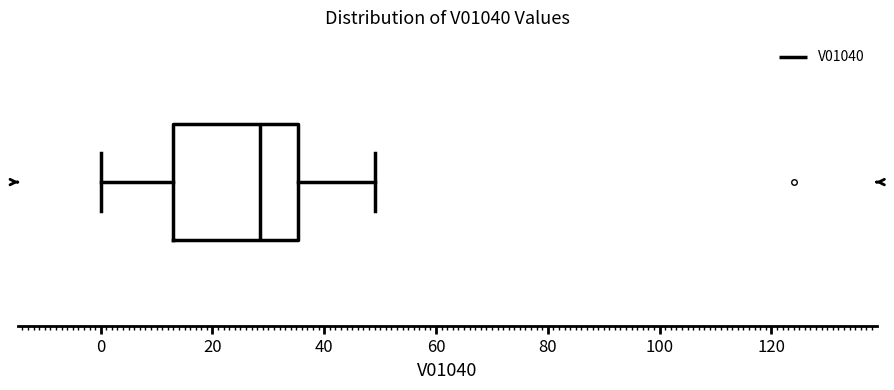

Transcribe this box plot: give where the median line is, the range the box spans, and where the two whiskers end, as read against the x-axis. The values are not printed on the chart, so give them approximately, as read against the axis.

median 28, box 14 to 36, whiskers 0 to 50